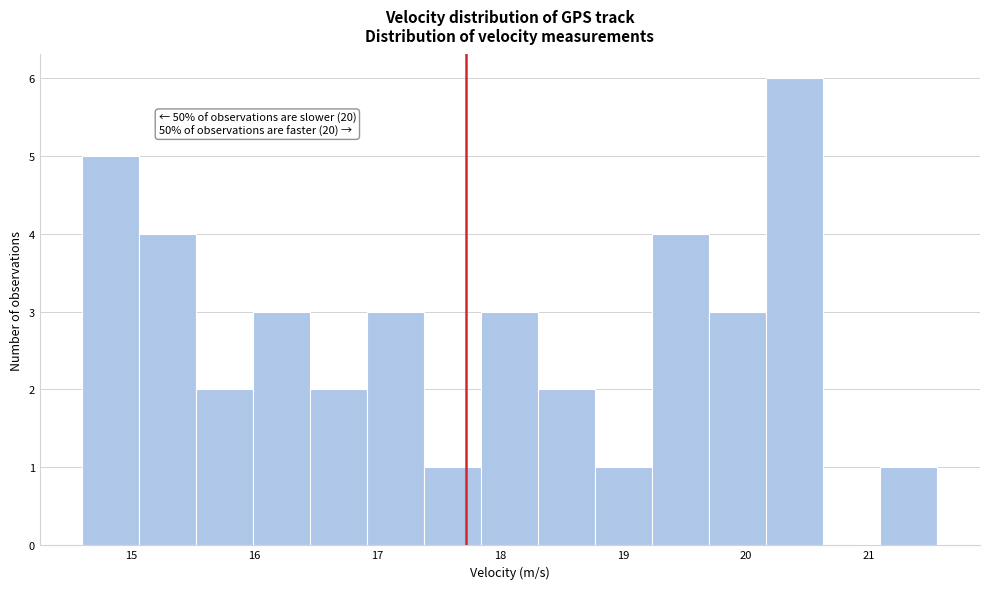

Over which range of the x-axis is the bar tallest?

20.2 to 20.6